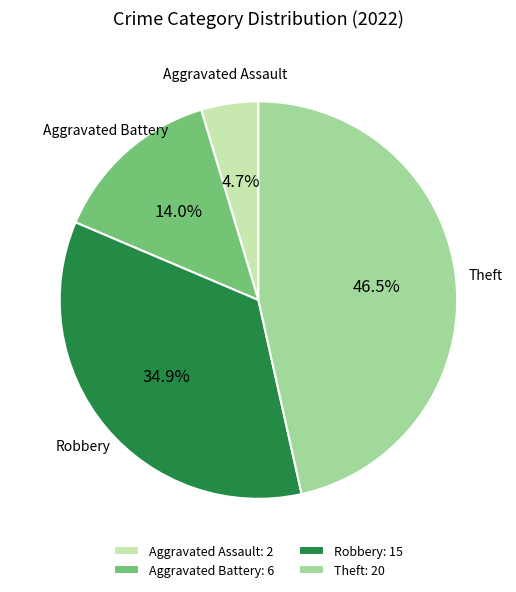

Approximately how many times larger is the value at Aggravated Battery compared to Robbery?

0.4